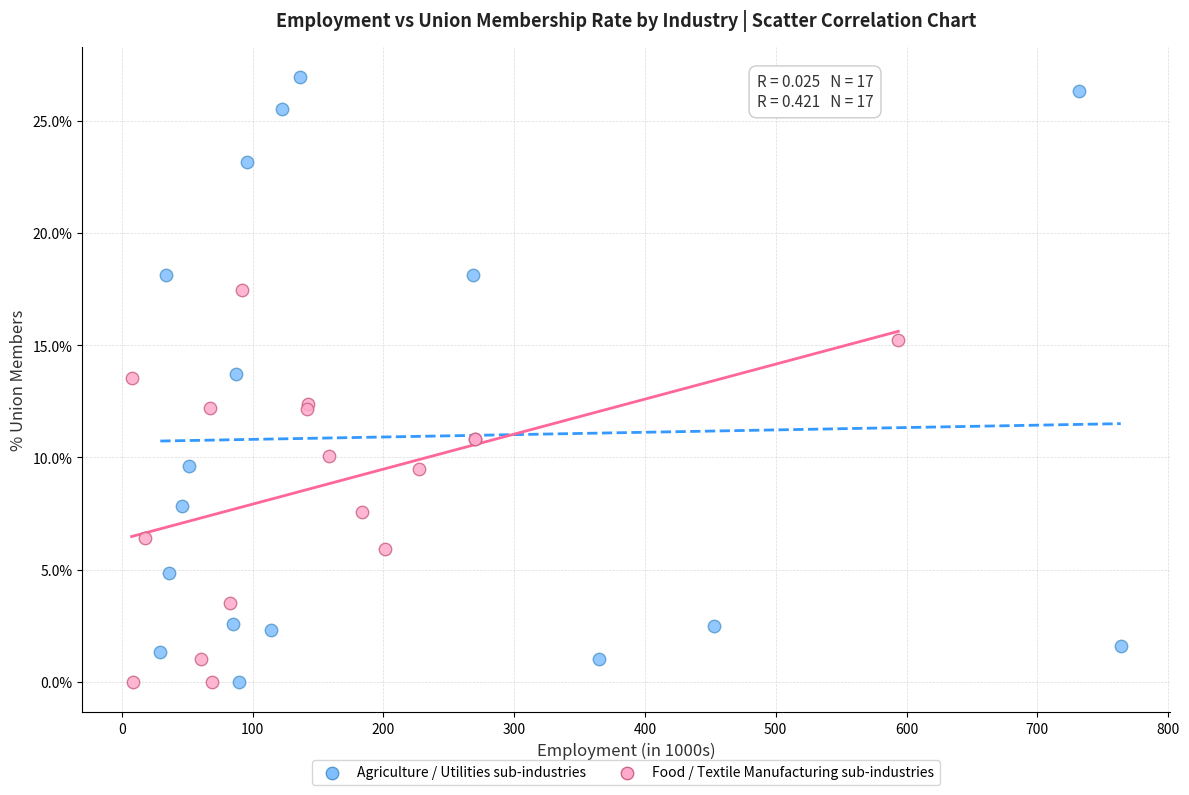

What are all the series names shown in the legend?

Agriculture / Utilities sub-industries, Food / Textile Manufacturing sub-industries